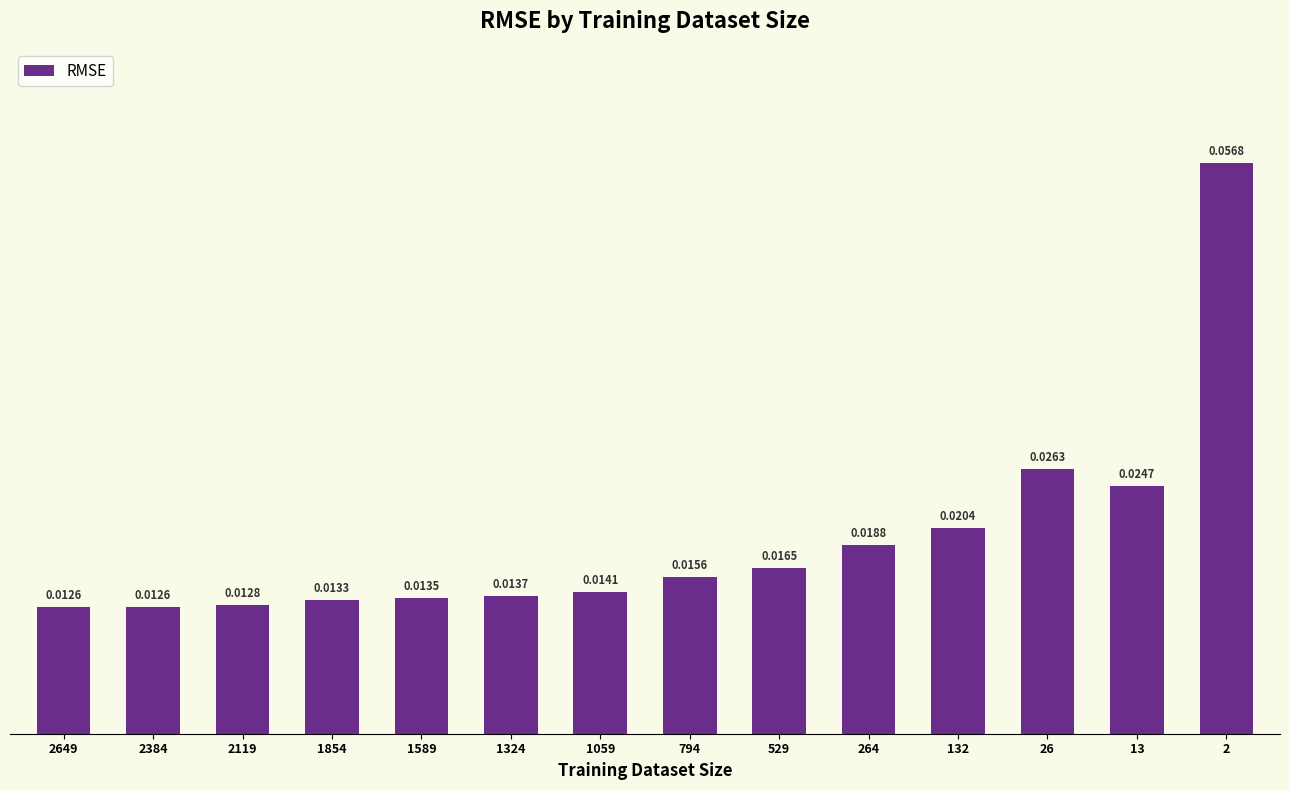

How many bars are there in total?

14